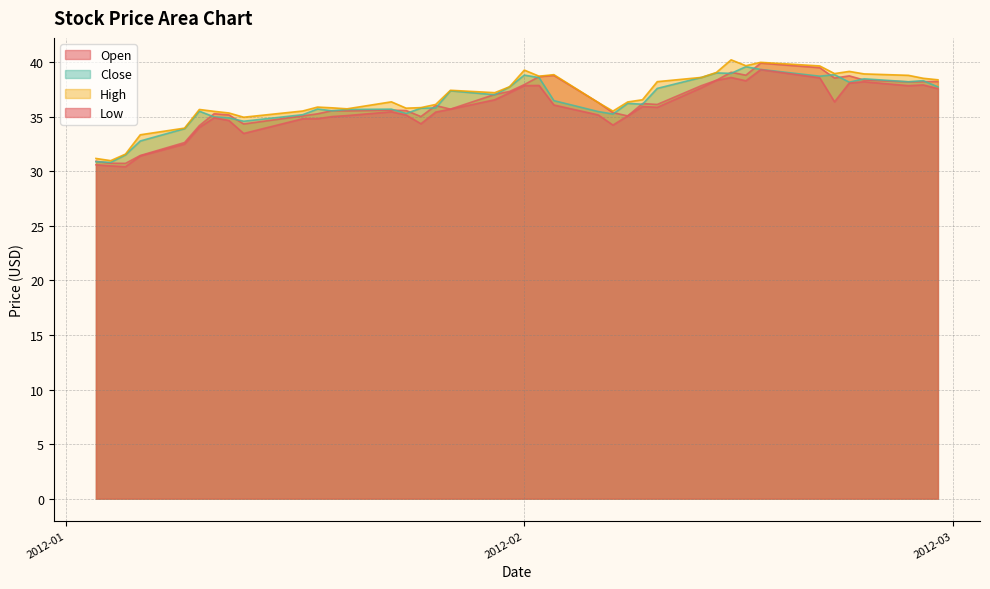

List the series in order of their overall mean, highest first.

High, Close, Open, Low